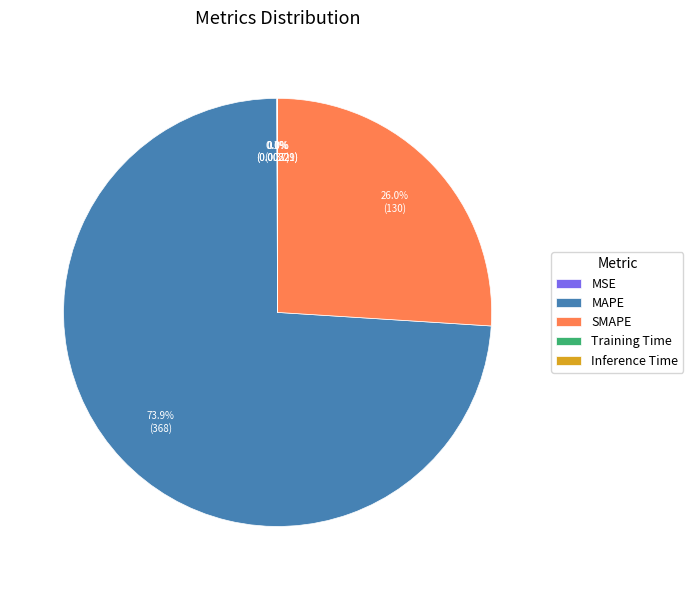

Which category has the biggest portion of the pie?

MAPE